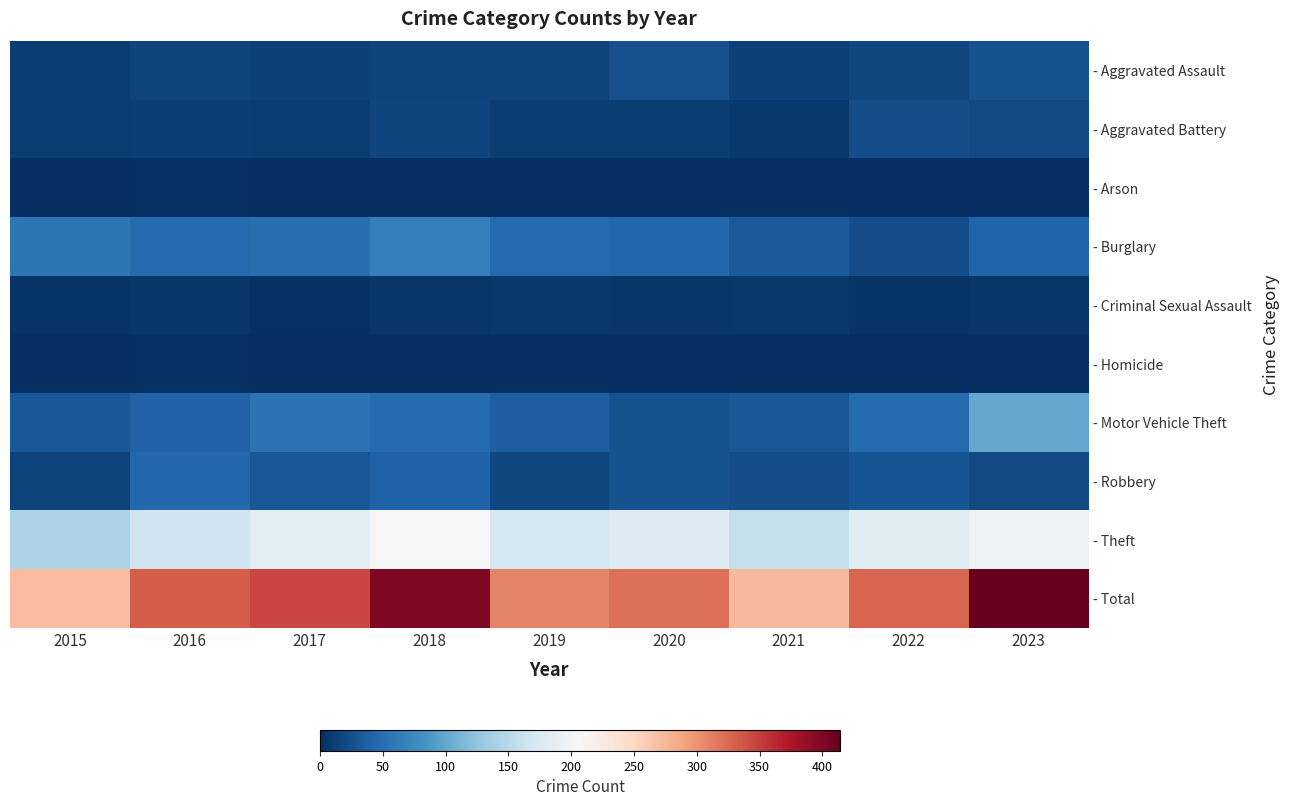

Which series has the largest total across all categories?

- Total